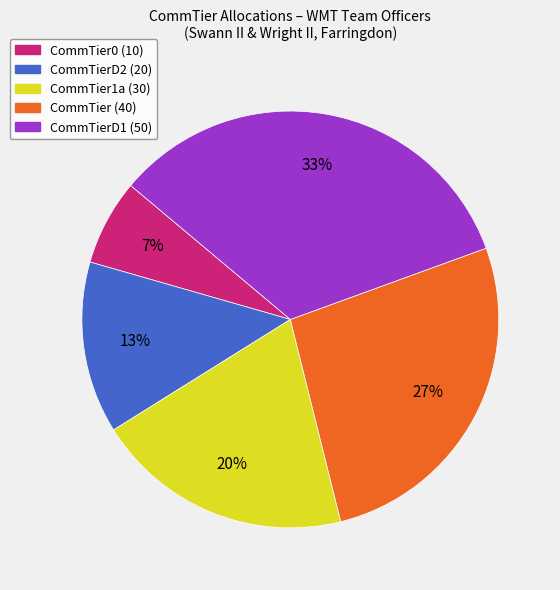

Does any single category account for the majority?

No